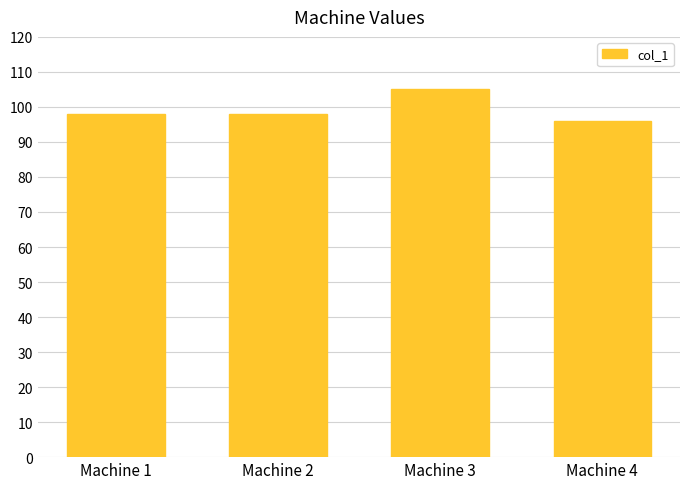

Is it true that the value at Machine 2 is 98?

True